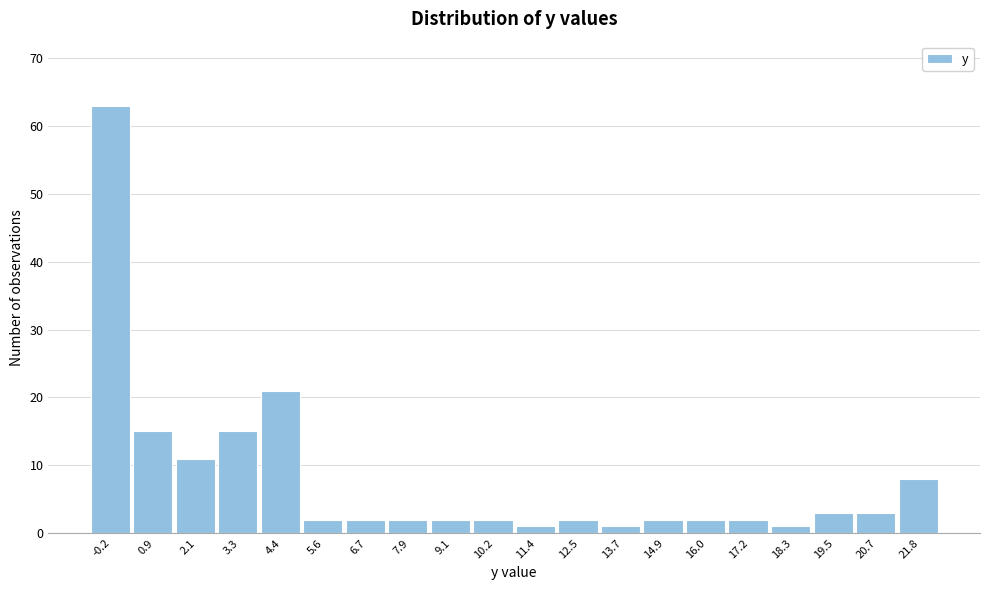

Reading left to right, list every bar in this chart as the range it spans on the x-axis followed by its height. Neither the bar edges nor the heights are printed on the chart, so give them approximately, as read against the axes.

-0.80 to 0.36: 63
0.36 to 1.52: 15
1.52 to 2.68: 11
2.68 to 3.84: 15
3.84 to 5.00: 21
5.00 to 6.16: 2
6.16 to 7.32: 2
7.32 to 8.48: 2
8.48 to 9.64: 2
9.64 to 10.80: 2
10.80 to 11.96: 1
11.96 to 13.12: 2
13.12 to 14.28: 1
14.28 to 15.44: 2
15.44 to 16.60: 2
16.60 to 17.76: 2
17.76 to 18.92: 1
18.92 to 20.08: 3
20.08 to 21.24: 3
21.24 to 22.40: 8